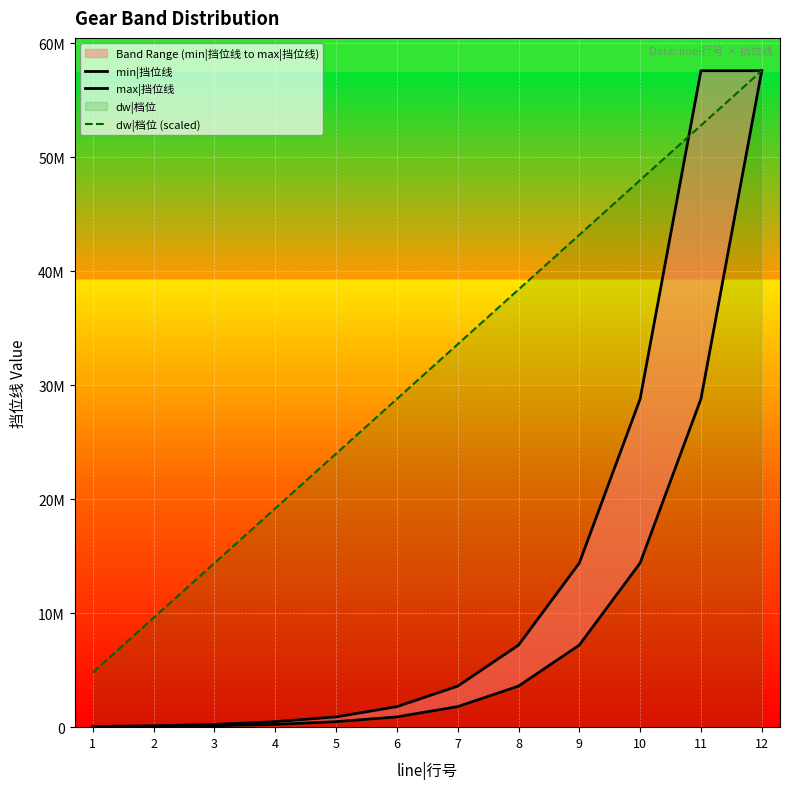

Which has a higher value, 1 or 9?

9